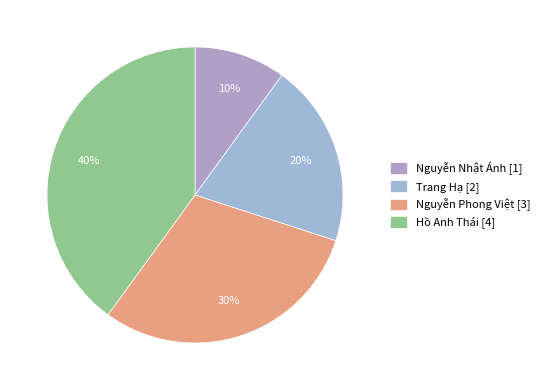

The Hồ Anh Thái slice represents 40% of the pie. True or false?

True